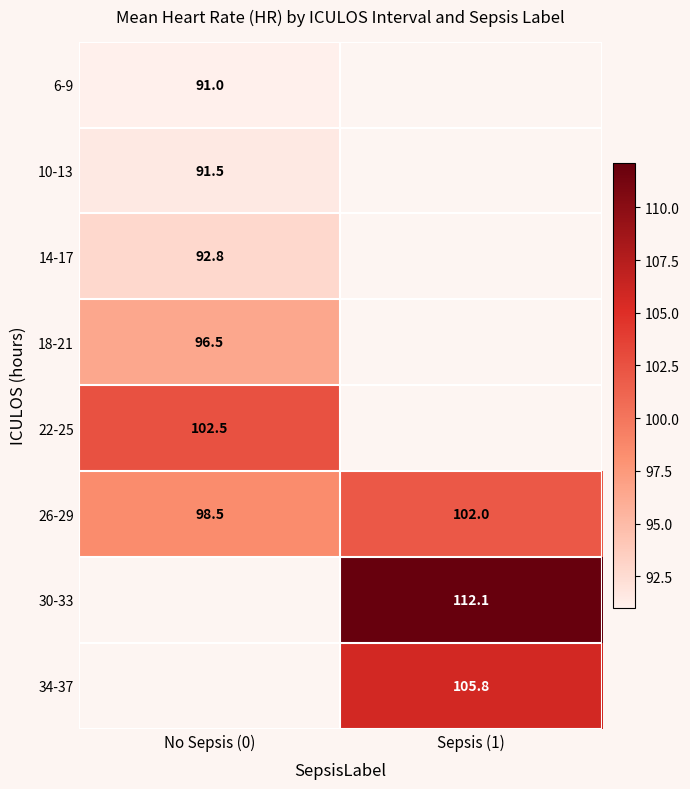

What is the difference between the maximum and minimum values in the 26-29 series?

3.5